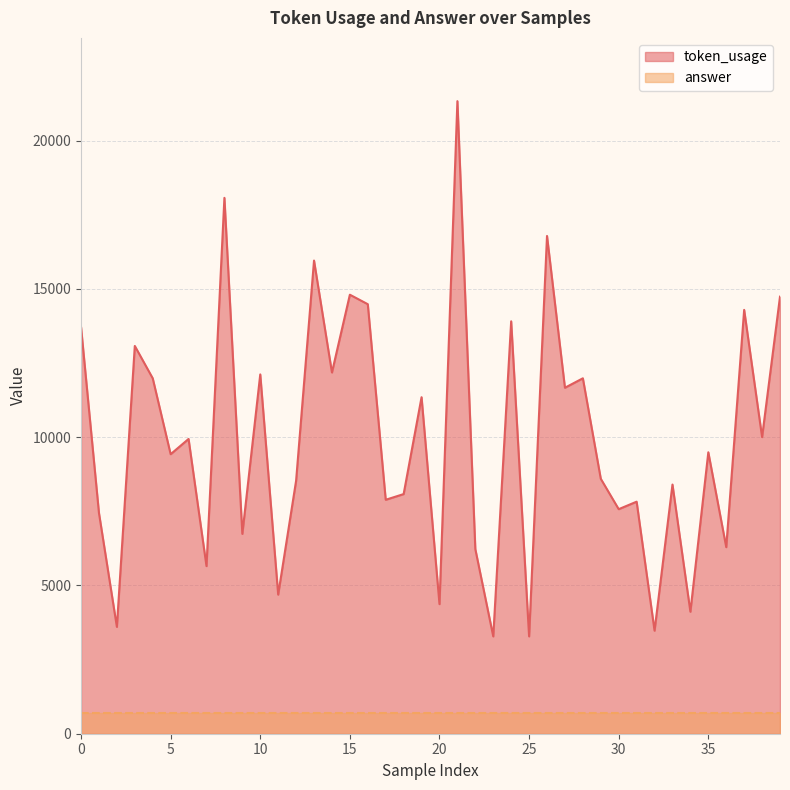

Which label corresponds to the largest value in the chart?

21